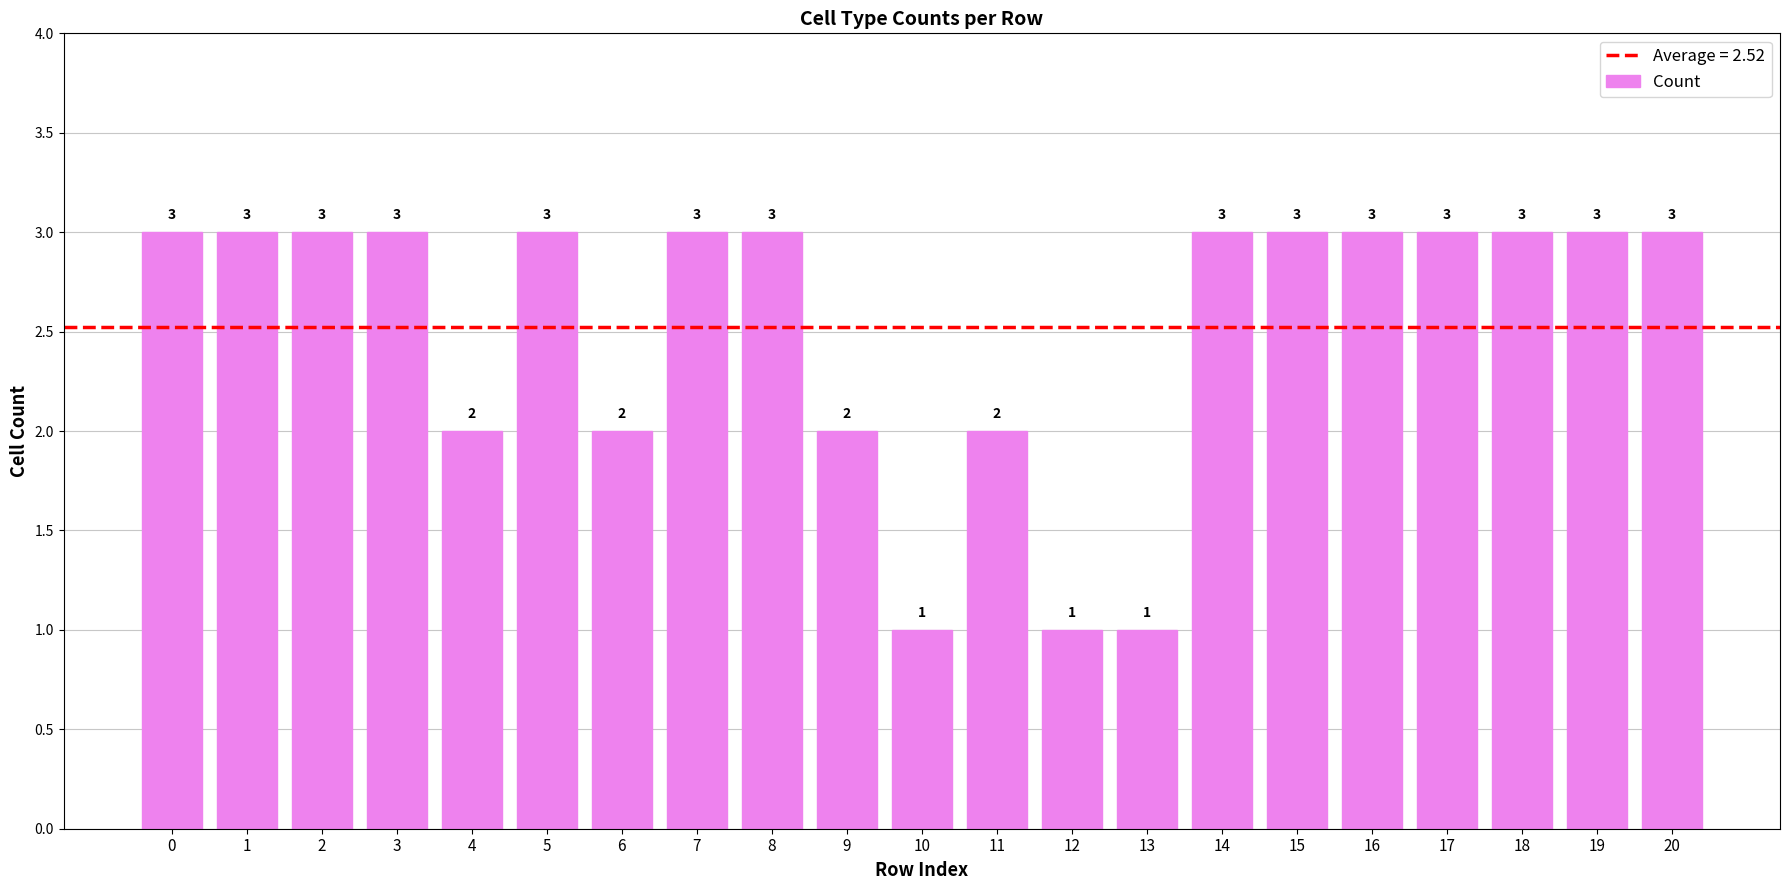

What is the value of the 9th bar from the left?

3